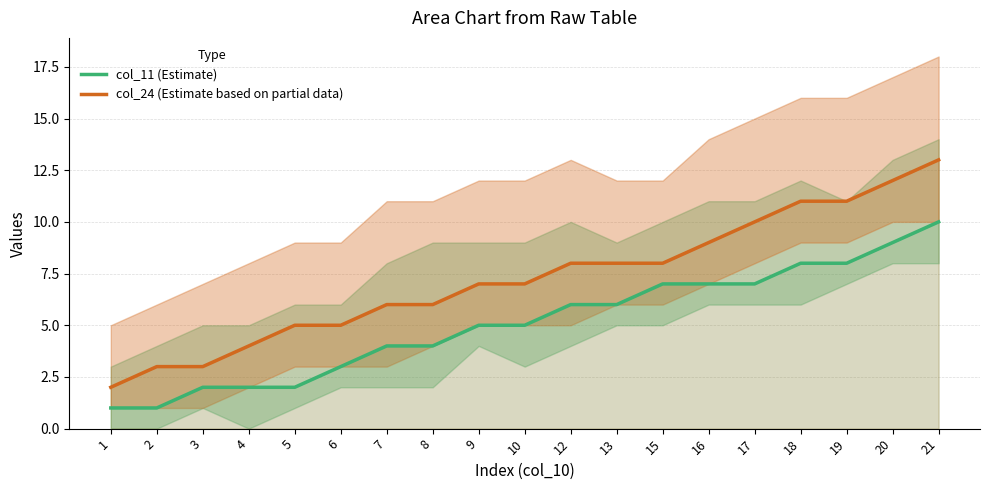

Which series has the widest spread of values?

col_24 (Estimate based on partial data)